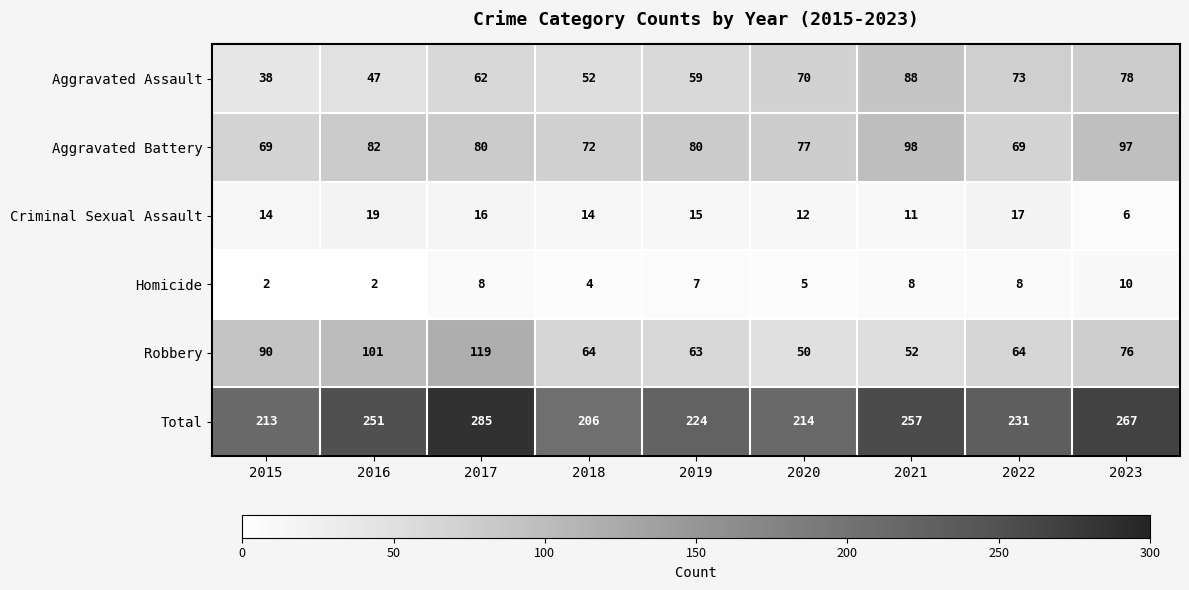

At how many categories does at least one series exceed 8?

9